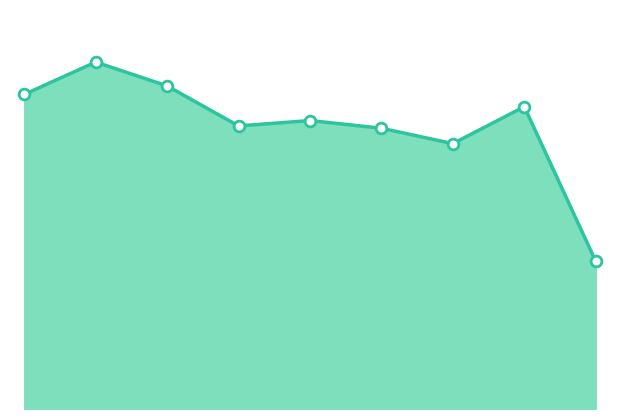

Is this an area chart (filled region under the line)?

Yes